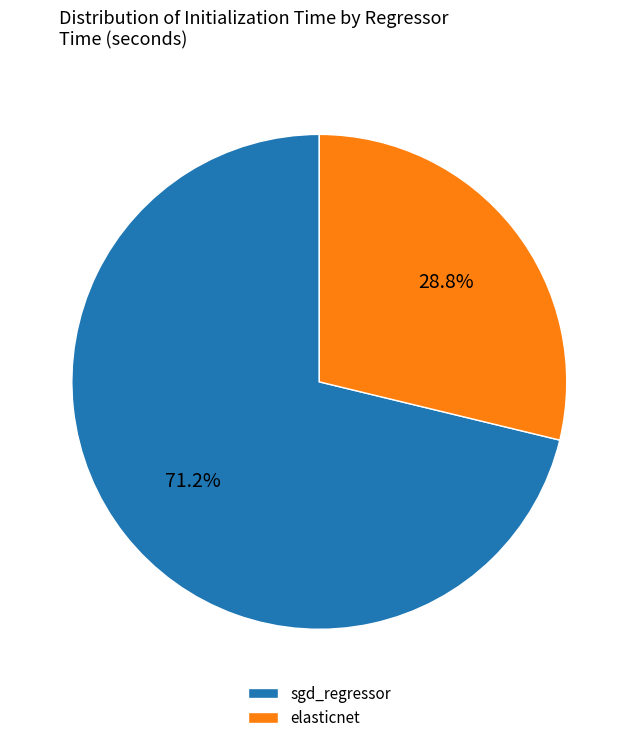

What portion of the pie excludes elasticnet?

71.2%